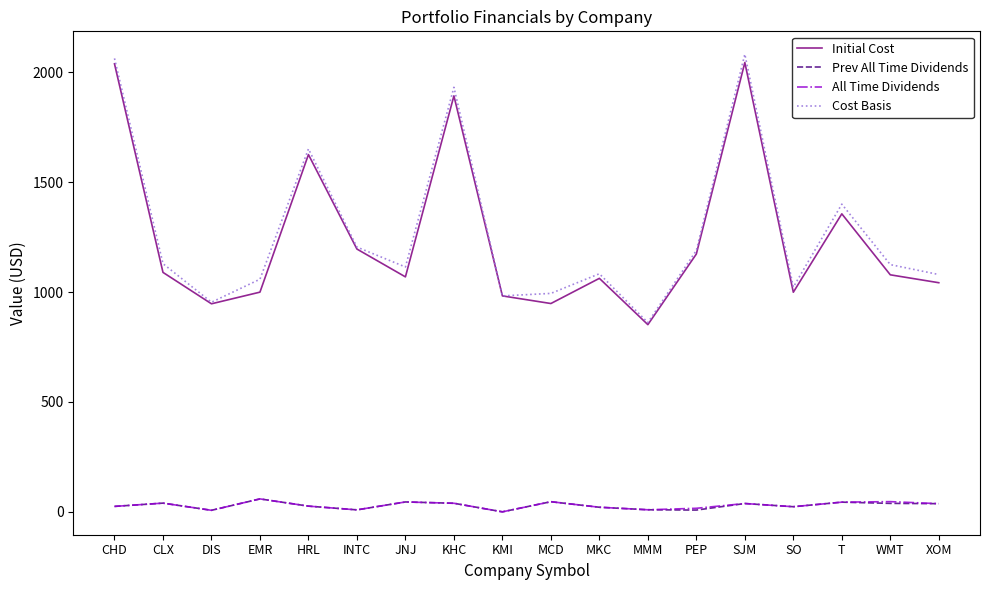

What is the difference between the highest and lowest values at MCD?

948.0